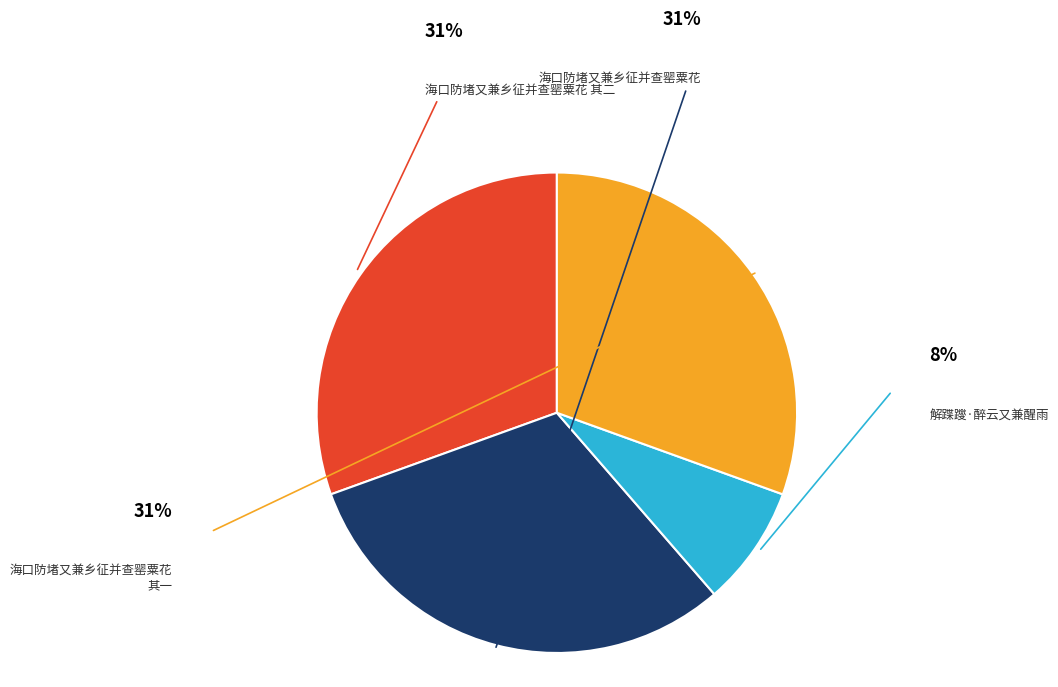

To the nearest percent, what portion does 解蹀躞·醉云又兼醒雨 represent?

8%